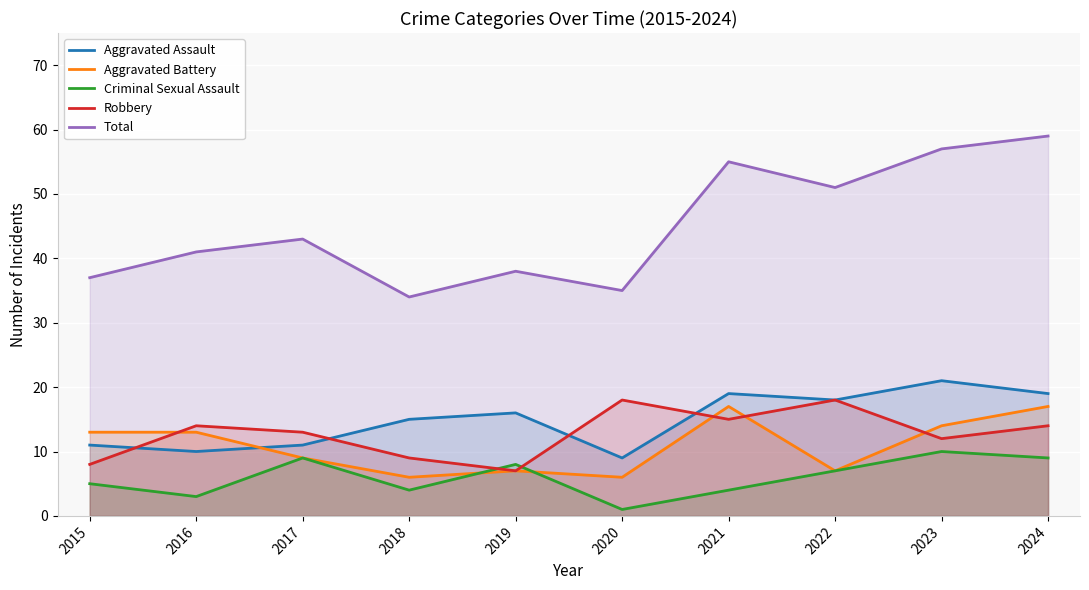

Reading right to left, extract all data points from this chart.

Aggravated Assault: 2024=19	2023=21	2022=18	2021=19	2020=9	2019=16	2018=15	2017=11	2016=10	2015=11
Aggravated Battery: 2024=17	2023=14	2022=7	2021=17	2020=6	2019=7	2018=6	2017=9	2016=13	2015=13
Criminal Sexual Assault: 2024=9	2023=10	2022=7	2021=4	2020=1	2019=8	2018=4	2017=9	2016=3	2015=5
Robbery: 2024=14	2023=12	2022=18	2021=15	2020=18	2019=7	2018=9	2017=13	2016=14	2015=8
Total: 2024=59	2023=57	2022=51	2021=55	2020=35	2019=38	2018=34	2017=43	2016=41	2015=37